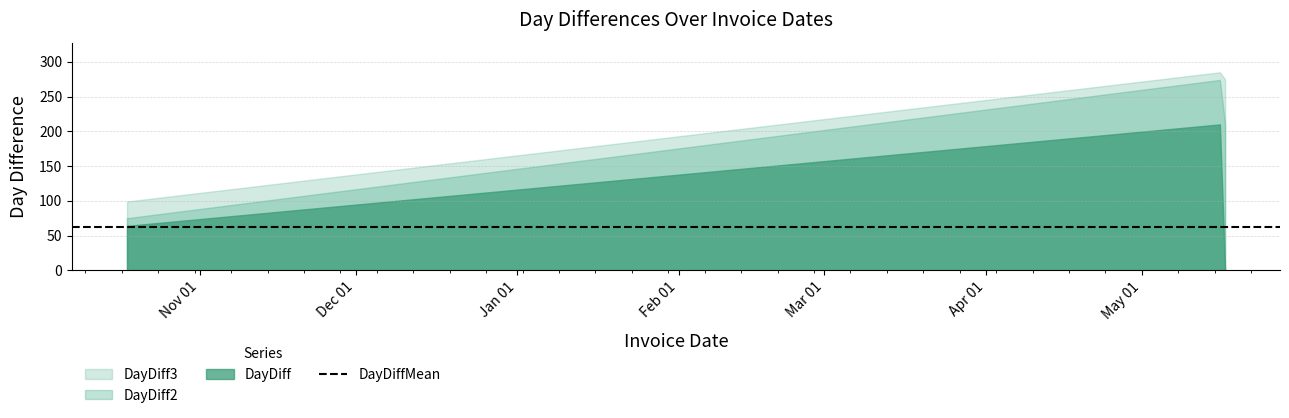

How many data points in DayDiff are above 64?

1